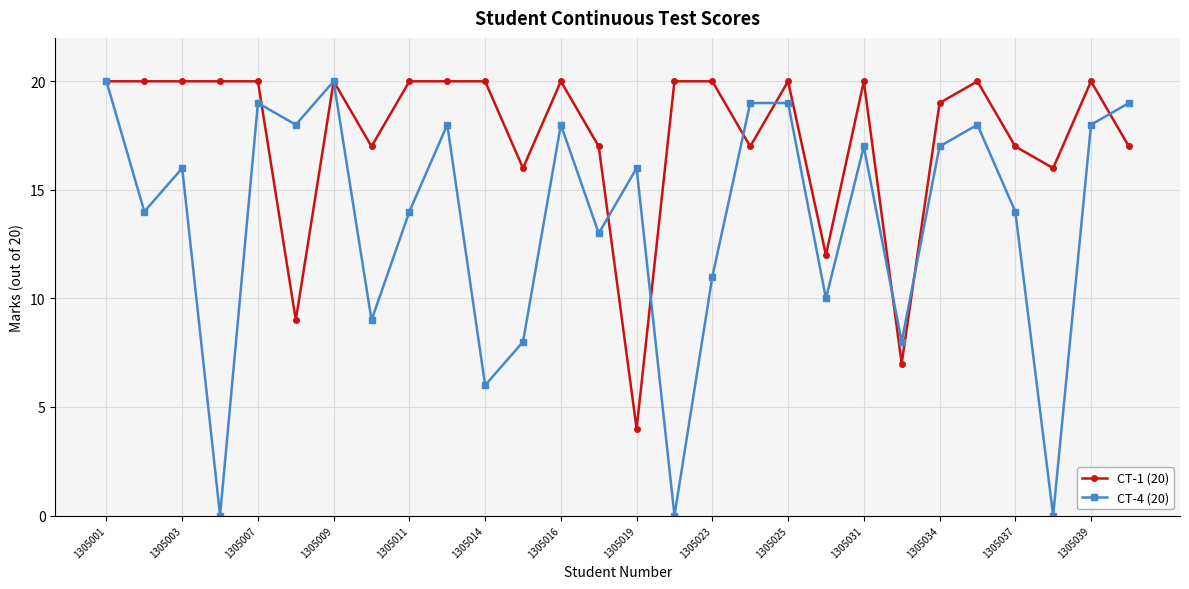

List the series in order of their overall mean, highest first.

CT-1 (20), CT-4 (20)